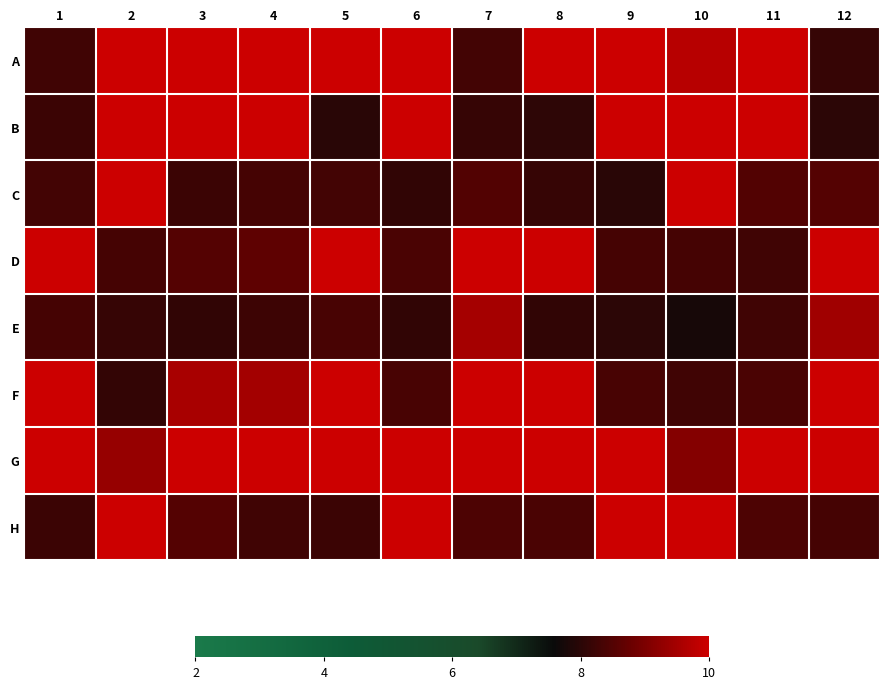

Reading left to right, list all the values displayed in this chart.

A: 1=8.3	2=10.2	3=12.1	4=12.8	5=13.1	6=11.4	7=8.3	8=12.9	9=11.2	10=9.7	11=12.2	12=8.1
B: 1=8.2	2=10.9	3=12.7	4=13.1	5=8.0	6=11.9	7=8.1	8=8.0	9=11.8	10=10.9	11=12.8	12=8.0
C: 1=8.3	2=13.0	3=8.2	4=8.3	5=8.3	6=8.1	7=8.5	8=8.1	9=8.0	10=13.1	11=8.5	12=8.5
D: 1=11.9	2=8.3	3=8.5	4=8.6	5=10.5	6=8.4	7=12.5	8=10.5	9=8.3	10=8.3	11=8.3	12=11.8
E: 1=8.3	2=8.1	3=8.1	4=8.2	5=8.4	6=8.1	7=9.5	8=8.1	9=8.0	10=7.8	11=8.3	12=9.4
F: 1=12.0	2=8.1	3=9.6	4=9.5	5=11.1	6=8.4	7=12.8	8=10.9	9=8.3	10=8.3	11=8.4	12=12.1
G: 1=13.3	2=9.3	3=12.3	4=12.9	5=13.3	6=11.2	7=14.3	8=13.0	9=10.9	10=9.1	11=12.4	12=13.5
H: 1=8.2	2=12.5	3=8.5	4=8.3	5=8.2	6=13.0	7=8.4	8=8.4	9=12.9	10=13.2	11=8.4	12=8.3